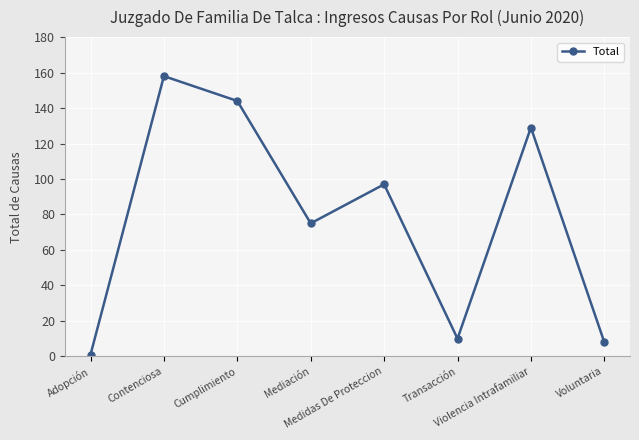

How many points are higher than both their immediate neighbors (excluding endpoints)?

3